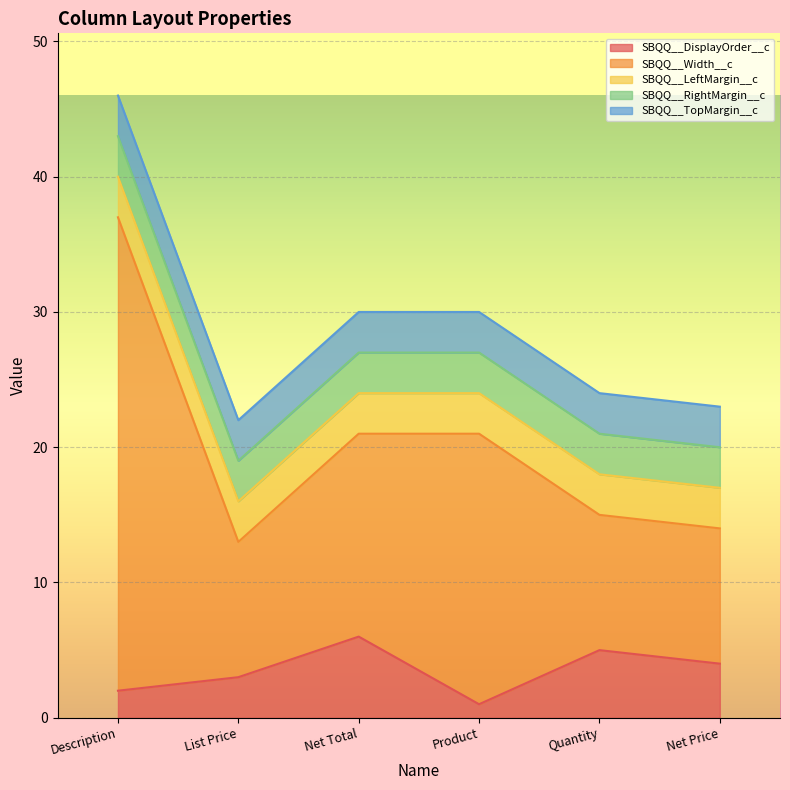

At how many categories does at least one series exceed 4?

6